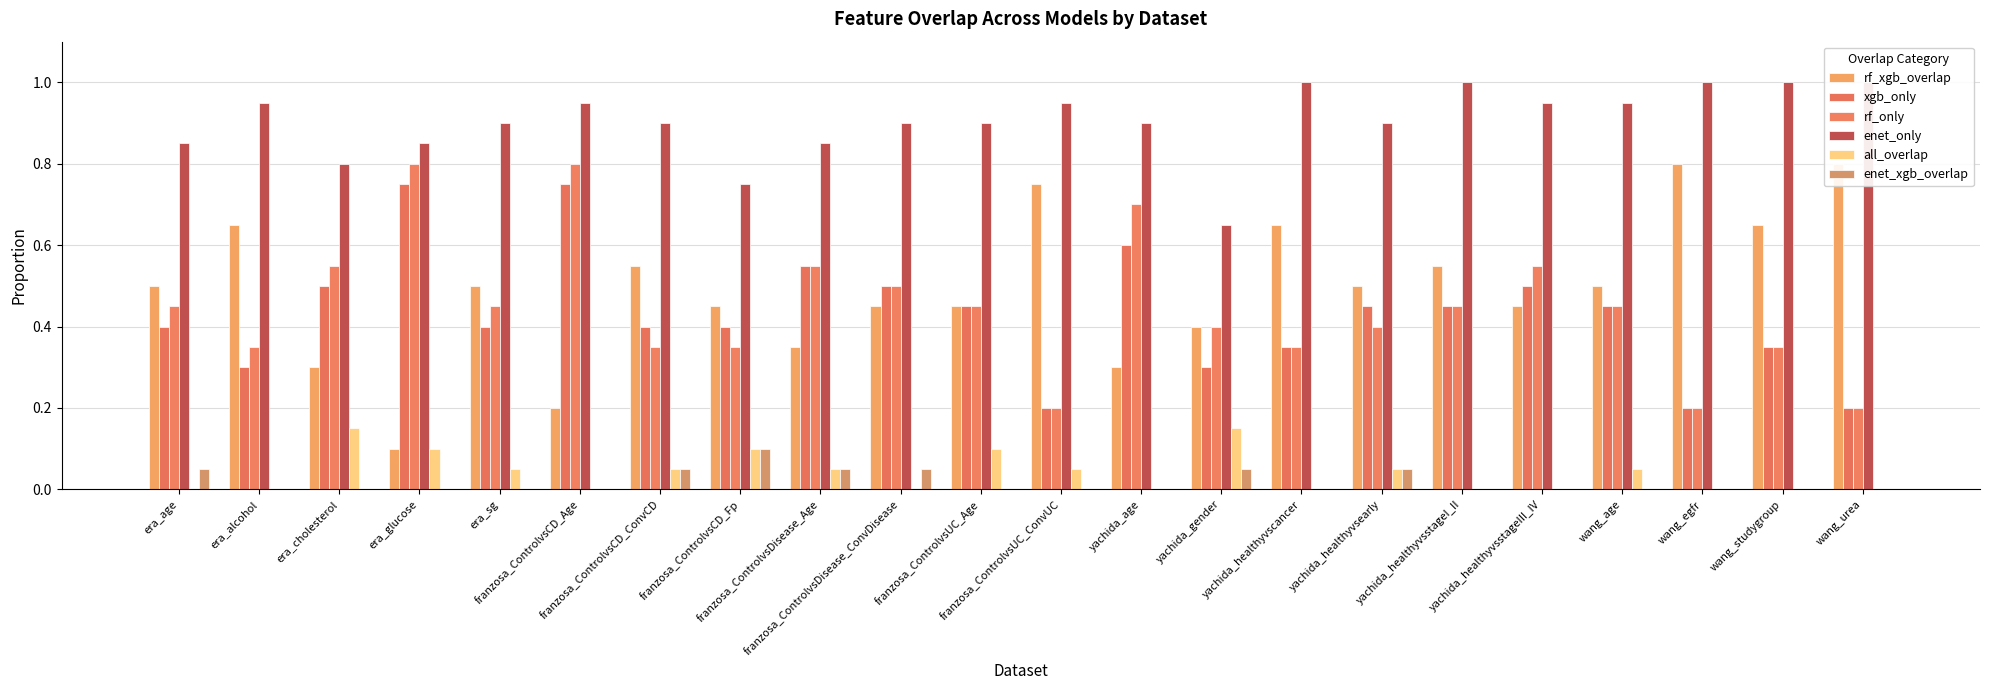

Reading right to left, list all the values displayed in this chart.

rf_xgb_overlap: wang_urea=0.8	wang_studygroup=0.7	wang_egfr=0.8	wang_age=0.5	yachida_healthyvsstageIII_IV=0.5	yachida_healthyvsstageI_II=0.6	yachida_healthyvsearly=0.5	yachida_healthyvscancer=0.7	yachida_gender=0.4	yachida_age=0.3	franzosa_ControlvsUC_ConvUC=0.8	franzosa_ControlvsUC_Age=0.5	franzosa_ControlvsDisease_ConvDisease=0.5	franzosa_ControlvsDisease_Age=0.3	franzosa_ControlvsCD_Fp=0.5	franzosa_ControlvsCD_ConvCD=0.6	franzosa_ControlvsCD_Age=0.2	era_sg=0.5	era_glucose=0.1	era_cholesterol=0.3	era_alcohol=0.7	era_age=0.5
xgb_only: wang_urea=0.2	wang_studygroup=0.3	wang_egfr=0.2	wang_age=0.5	yachida_healthyvsstageIII_IV=0.5	yachida_healthyvsstageI_II=0.5	yachida_healthyvsearly=0.5	yachida_healthyvscancer=0.3	yachida_gender=0.3	yachida_age=0.6	franzosa_ControlvsUC_ConvUC=0.2	franzosa_ControlvsUC_Age=0.5	franzosa_ControlvsDisease_ConvDisease=0.5	franzosa_ControlvsDisease_Age=0.6	franzosa_ControlvsCD_Fp=0.4	franzosa_ControlvsCD_ConvCD=0.4	franzosa_ControlvsCD_Age=0.8	era_sg=0.4	era_glucose=0.8	era_cholesterol=0.5	era_alcohol=0.3	era_age=0.4
rf_only: wang_urea=0.2	wang_studygroup=0.3	wang_egfr=0.2	wang_age=0.5	yachida_healthyvsstageIII_IV=0.6	yachida_healthyvsstageI_II=0.5	yachida_healthyvsearly=0.4	yachida_healthyvscancer=0.3	yachida_gender=0.4	yachida_age=0.7	franzosa_ControlvsUC_ConvUC=0.2	franzosa_ControlvsUC_Age=0.5	franzosa_ControlvsDisease_ConvDisease=0.5	franzosa_ControlvsDisease_Age=0.6	franzosa_ControlvsCD_Fp=0.3	franzosa_ControlvsCD_ConvCD=0.3	franzosa_ControlvsCD_Age=0.8	era_sg=0.5	era_glucose=0.8	era_cholesterol=0.6	era_alcohol=0.3	era_age=0.5
enet_only: wang_urea=1.0	wang_studygroup=1.0	wang_egfr=1.0	wang_age=0.9	yachida_healthyvsstageIII_IV=0.9	yachida_healthyvsstageI_II=1.0	yachida_healthyvsearly=0.9	yachida_healthyvscancer=1.0	yachida_gender=0.7	yachida_age=0.9	franzosa_ControlvsUC_ConvUC=0.9	franzosa_ControlvsUC_Age=0.9	franzosa_ControlvsDisease_ConvDisease=0.9	franzosa_ControlvsDisease_Age=0.8	franzosa_ControlvsCD_Fp=0.8	franzosa_ControlvsCD_ConvCD=0.9	franzosa_ControlvsCD_Age=0.9	era_sg=0.9	era_glucose=0.8	era_cholesterol=0.8	era_alcohol=0.9	era_age=0.8
all_overlap: wang_urea=0.0	wang_studygroup=0.0	wang_egfr=0.0	wang_age=0.1	yachida_healthyvsstageIII_IV=0.0	yachida_healthyvsstageI_II=0.0	yachida_healthyvsearly=0.1	yachida_healthyvscancer=0.0	yachida_gender=0.1	yachida_age=0.0	franzosa_ControlvsUC_ConvUC=0.1	franzosa_ControlvsUC_Age=0.1	franzosa_ControlvsDisease_ConvDisease=0.0	franzosa_ControlvsDisease_Age=0.1	franzosa_ControlvsCD_Fp=0.1	franzosa_ControlvsCD_ConvCD=0.1	franzosa_ControlvsCD_Age=0.0	era_sg=0.1	era_glucose=0.1	era_cholesterol=0.1	era_alcohol=0.0	era_age=0.0
enet_xgb_overlap: wang_urea=0.0	wang_studygroup=0.0	wang_egfr=0.0	wang_age=0.0	yachida_healthyvsstageIII_IV=0.0	yachida_healthyvsstageI_II=0.0	yachida_healthyvsearly=0.1	yachida_healthyvscancer=0.0	yachida_gender=0.1	yachida_age=0.0	franzosa_ControlvsUC_ConvUC=0.0	franzosa_ControlvsUC_Age=0.0	franzosa_ControlvsDisease_ConvDisease=0.1	franzosa_ControlvsDisease_Age=0.1	franzosa_ControlvsCD_Fp=0.1	franzosa_ControlvsCD_ConvCD=0.1	franzosa_ControlvsCD_Age=0.0	era_sg=0.0	era_glucose=0.0	era_cholesterol=0.0	era_alcohol=0.0	era_age=0.1